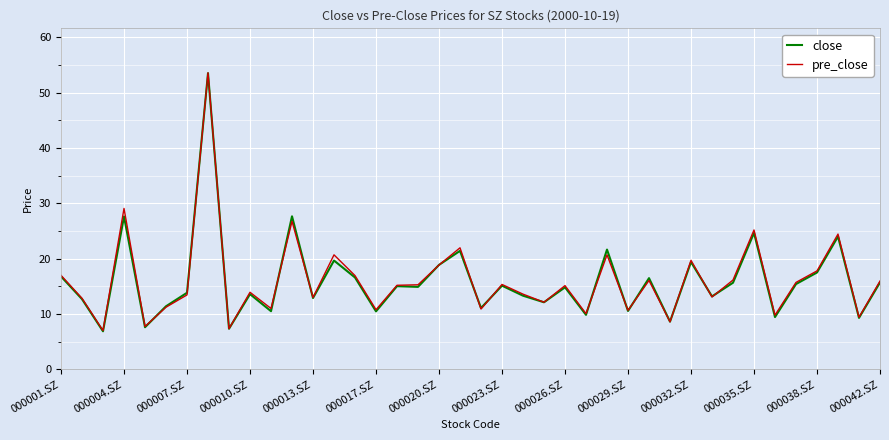

What is the maximum value shown in the chart?

53.6